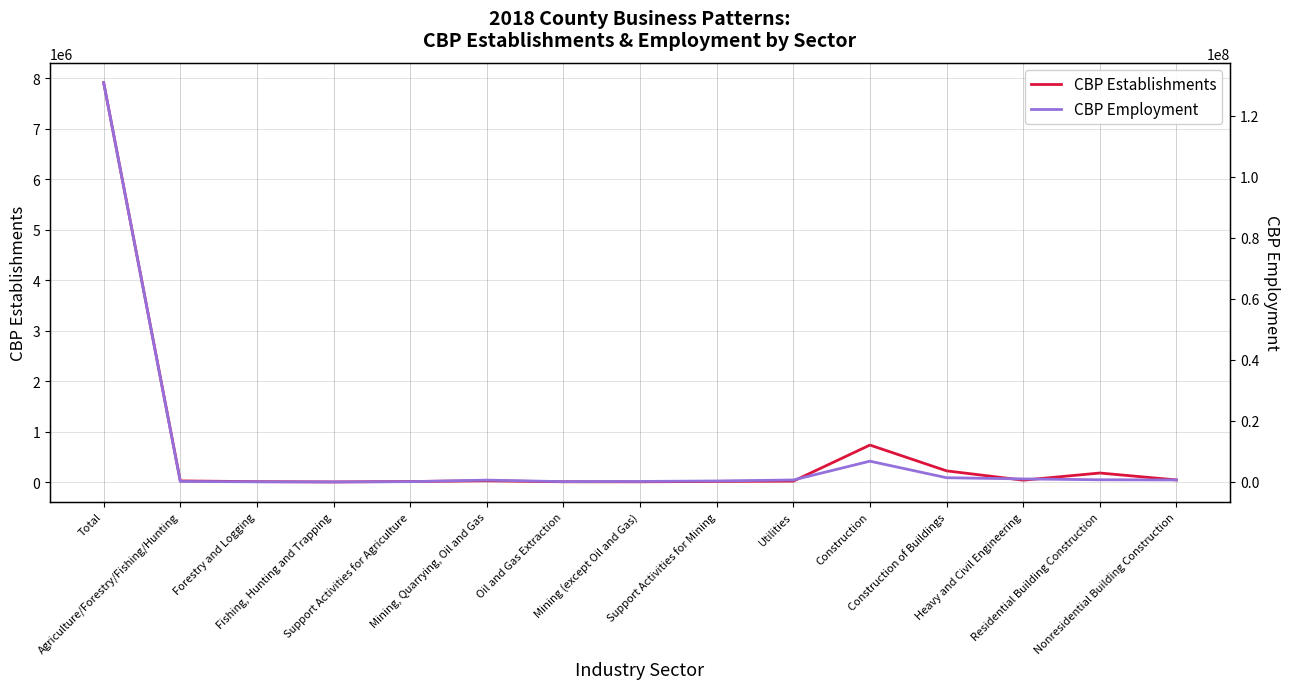

True or false: CBP Employment and CBP Establishments intersect in this chart.

False